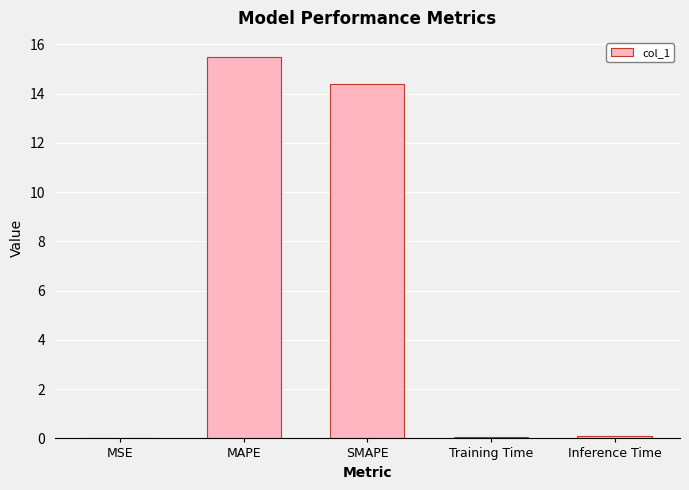

What is the maximum value shown in the chart?

15.5